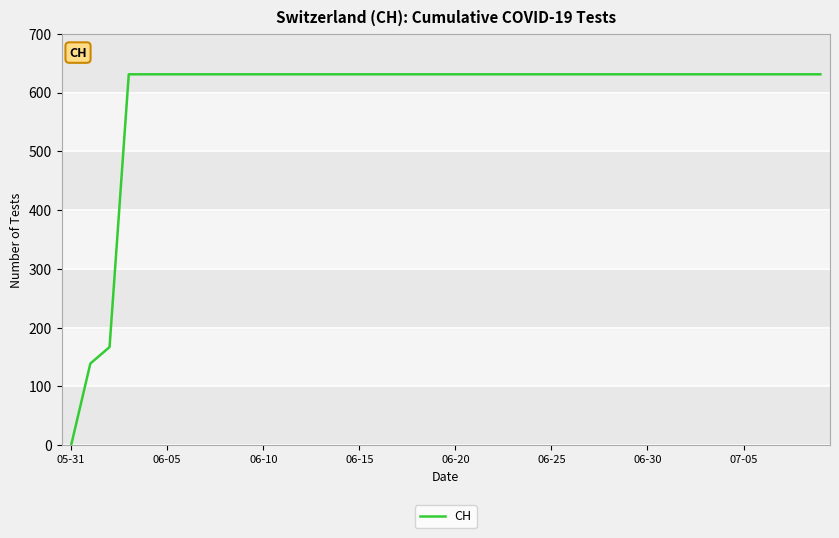

What is the difference between the maximum and minimum values?

631